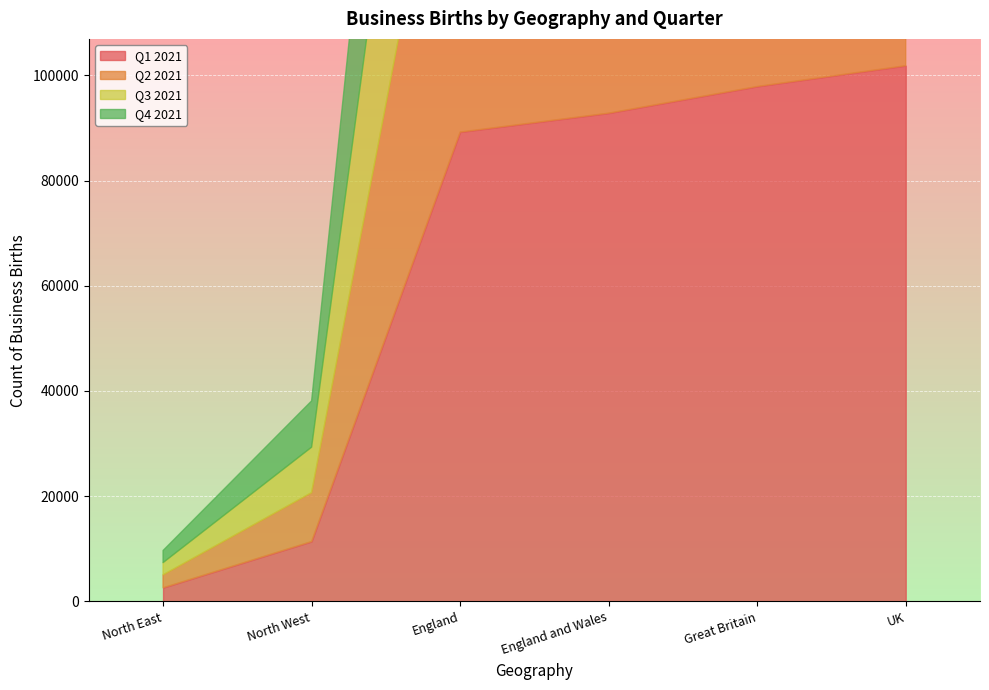

True or false: Q3 2021 has a value of 32439 at UK.

False